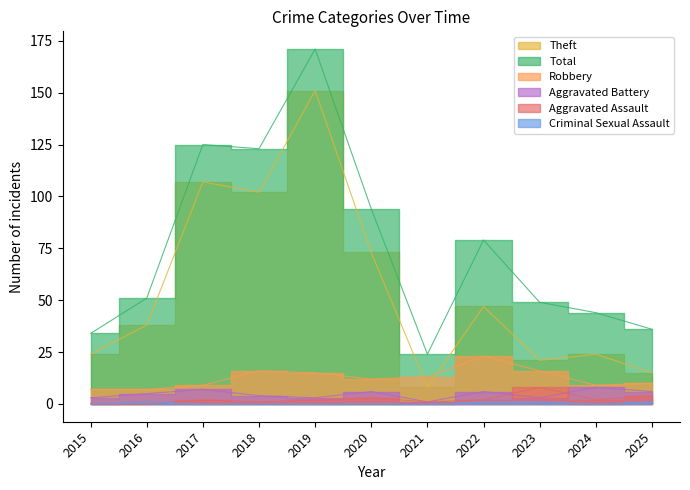

Which series has the widest spread of values?

Total